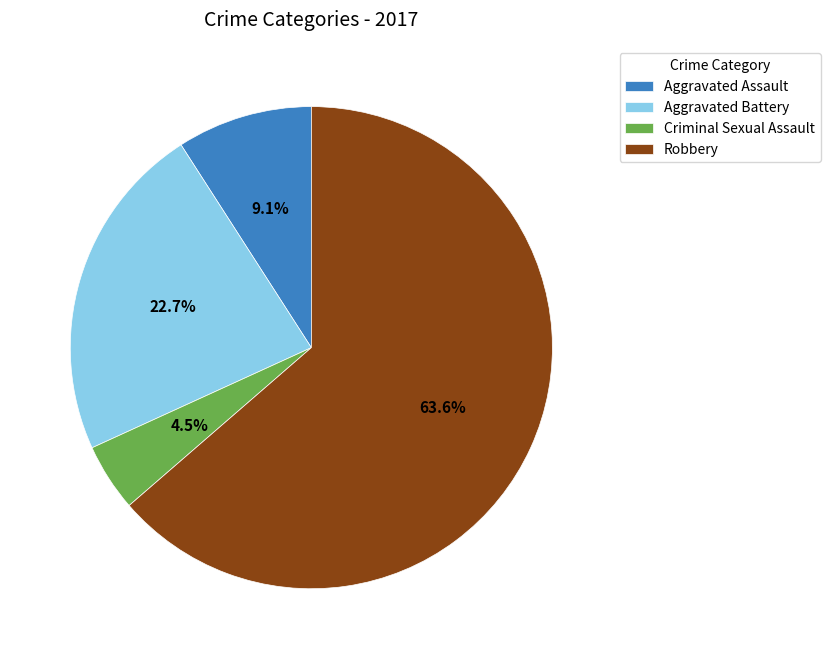

Do Aggravated Assault and Aggravated Battery together represent more than half of the pie?

No